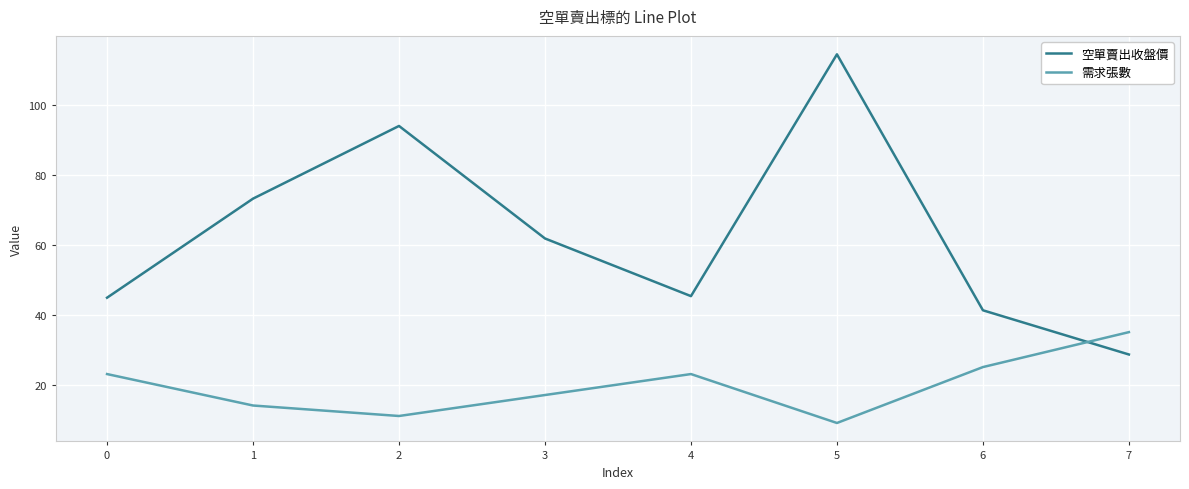

How many categories are shown in the chart?

8